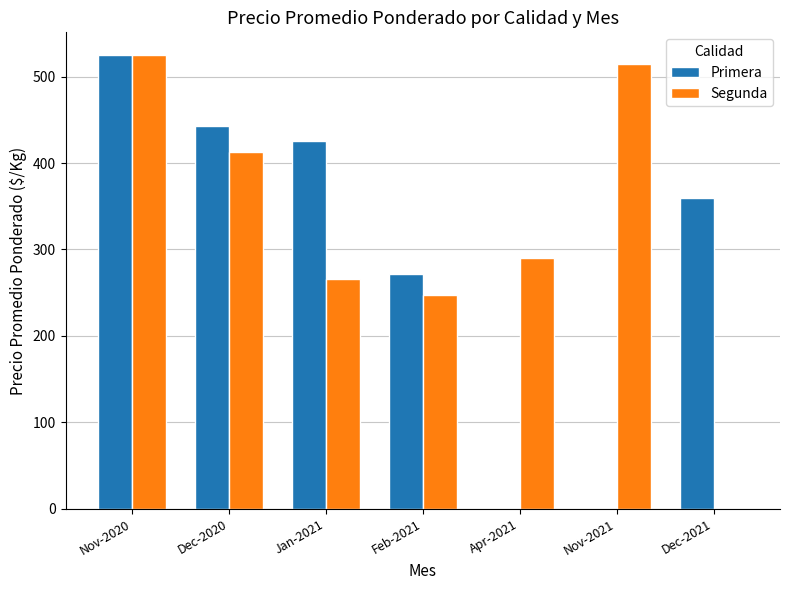

Which series changed the most between Feb-2021 and Dec-2021?

Segunda